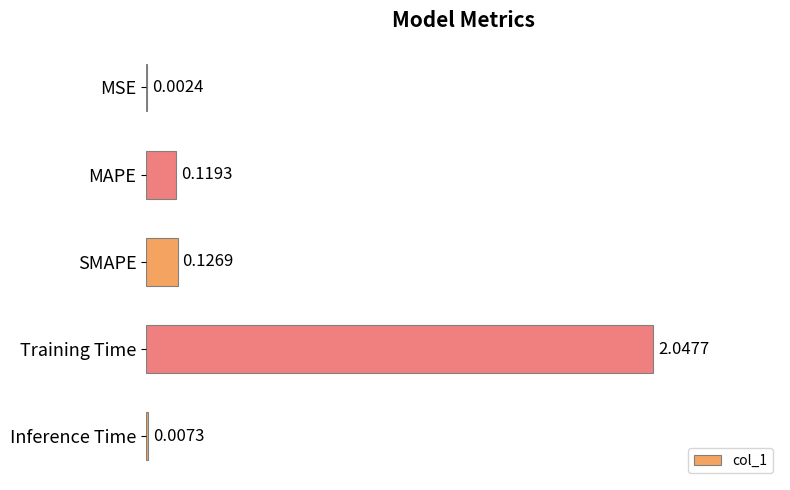

Where is the data nearest to the value 1?

SMAPE